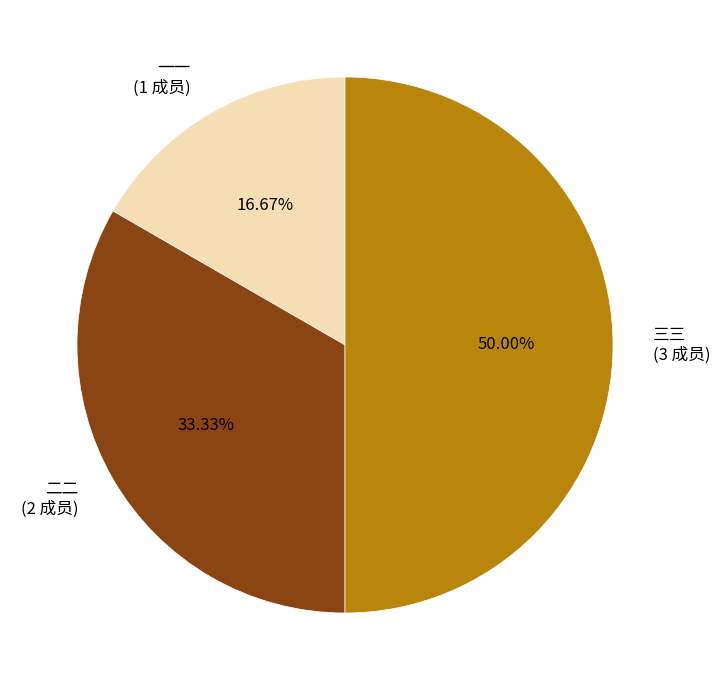

Which category has the biggest portion of the pie?

三三